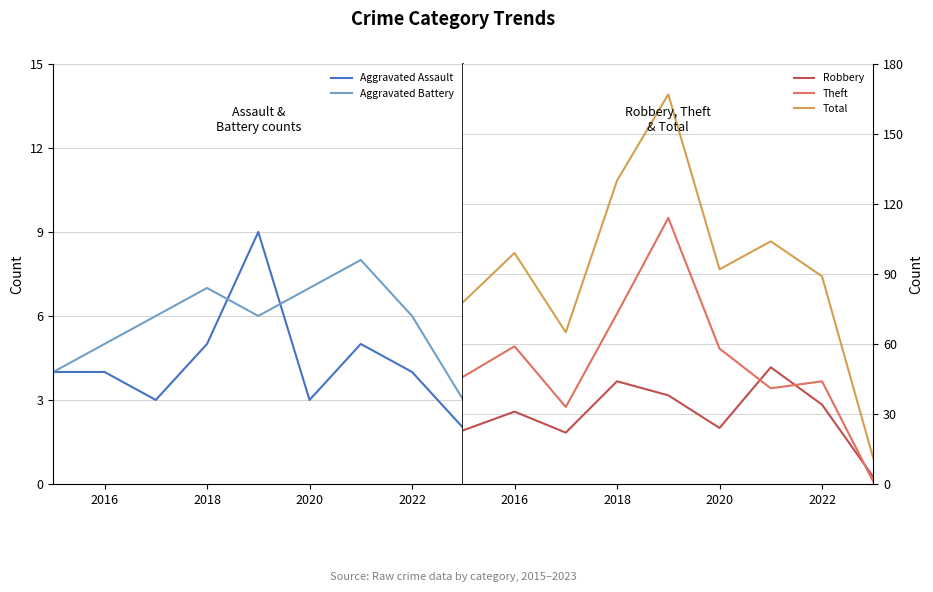

Is it true that Total equals 146 at 2016?

False